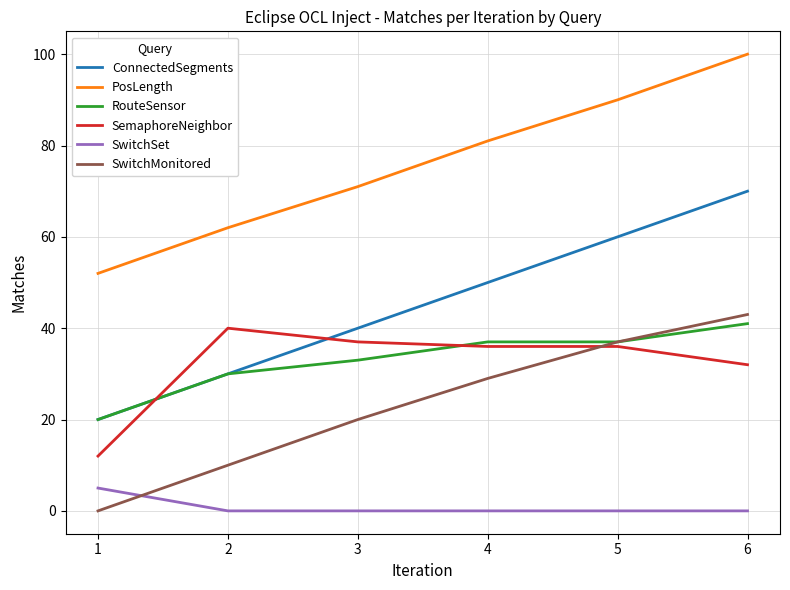

Which category has the highest value across all series?

6